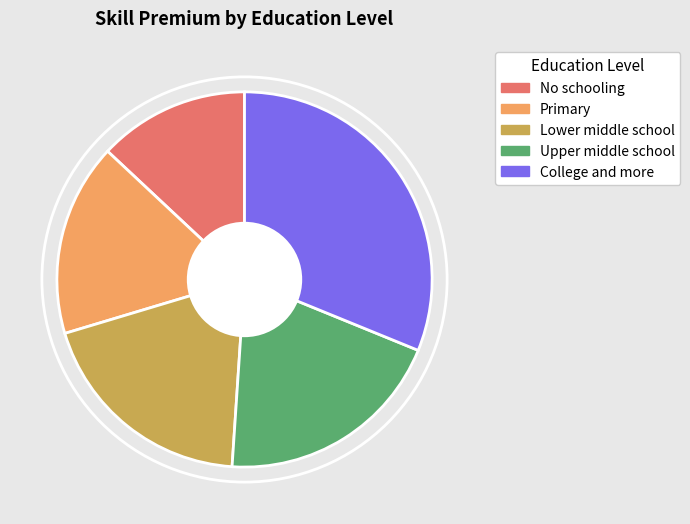

Combined, do Upper middle school and Primary account for over 50%?

No